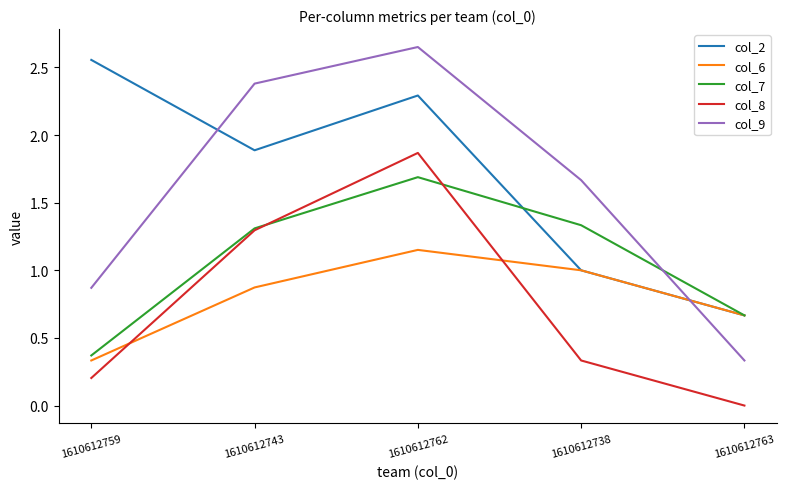

The col_8 series shows 0.6 at 1610612762. True or false?

False